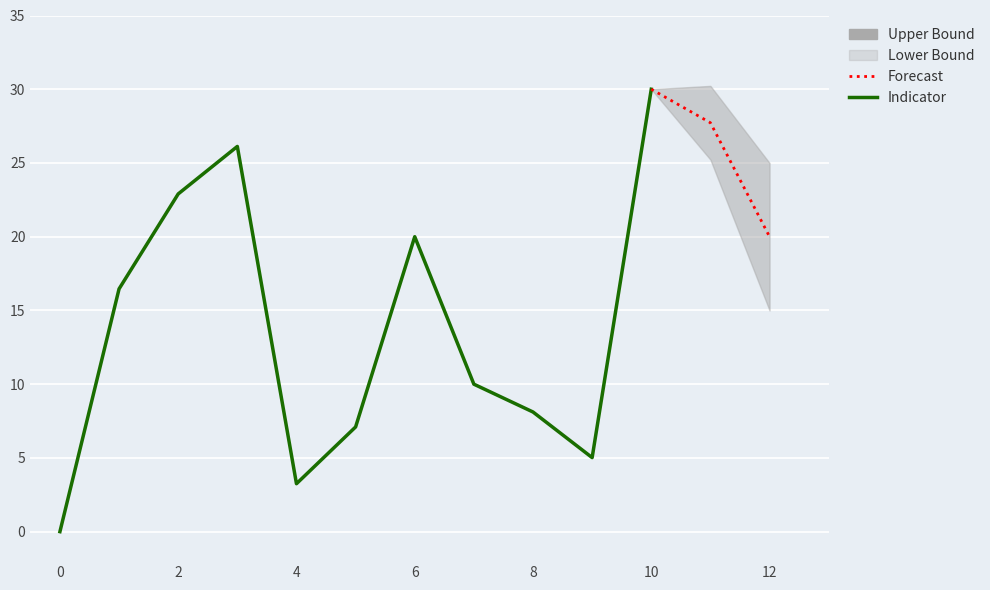

Between 10 and 11, which is larger?

10